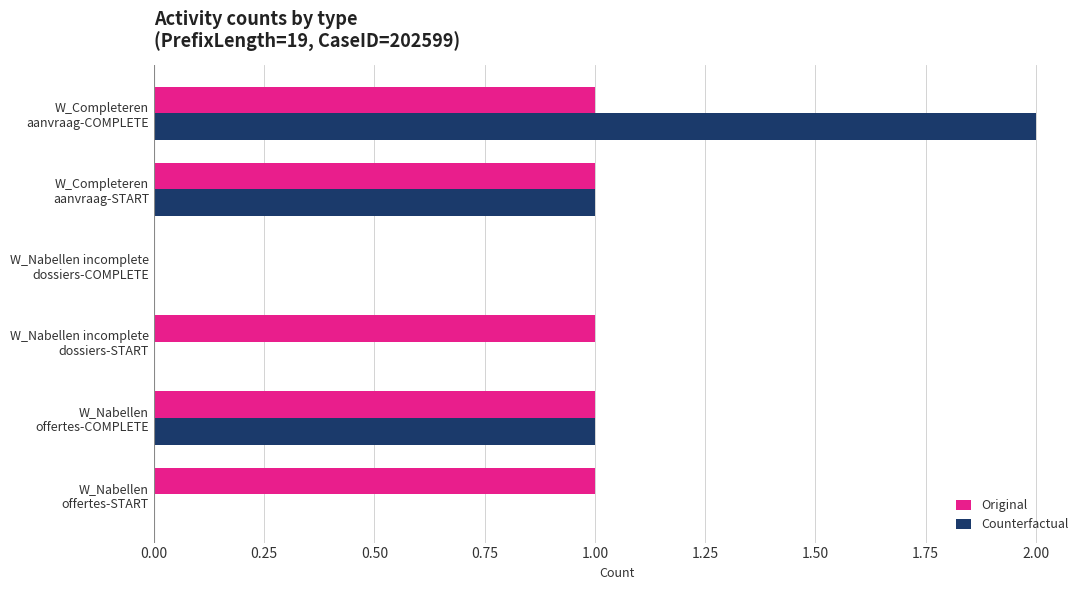

What is the sum of all Original values?

5